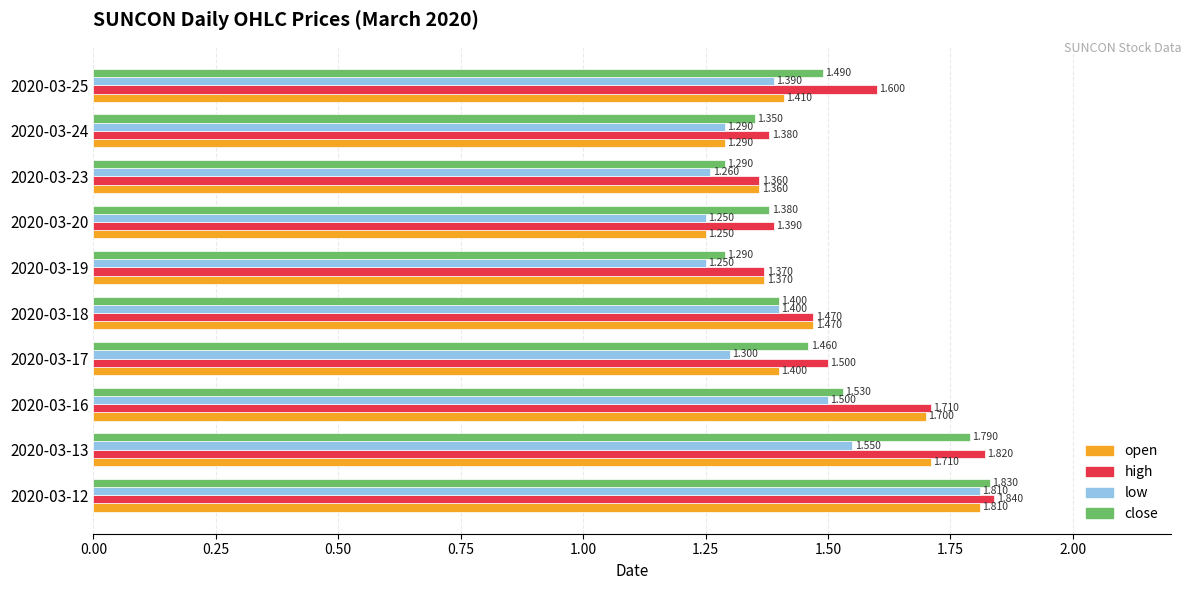

Between 2020-03-12 and 2020-03-17, which series saw the biggest shift?

low